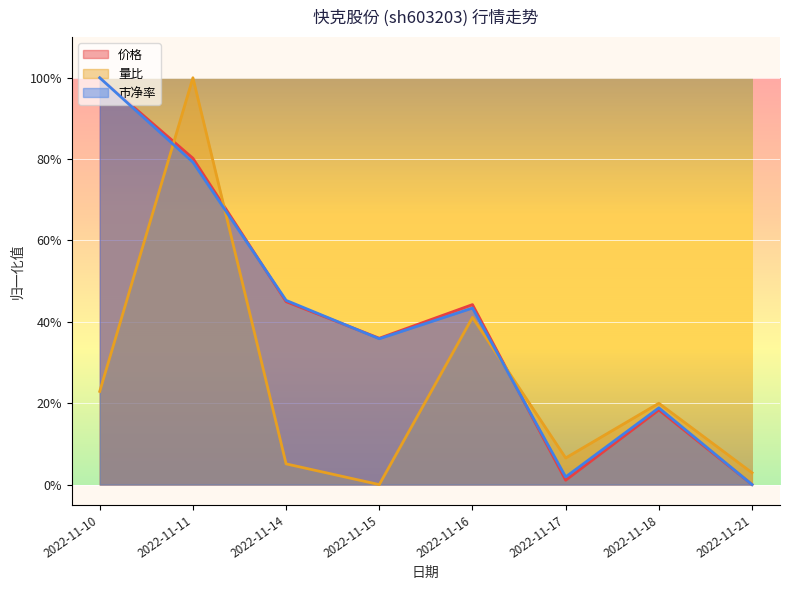

At which label does 市净率 reach its minimum?

2022-11-21